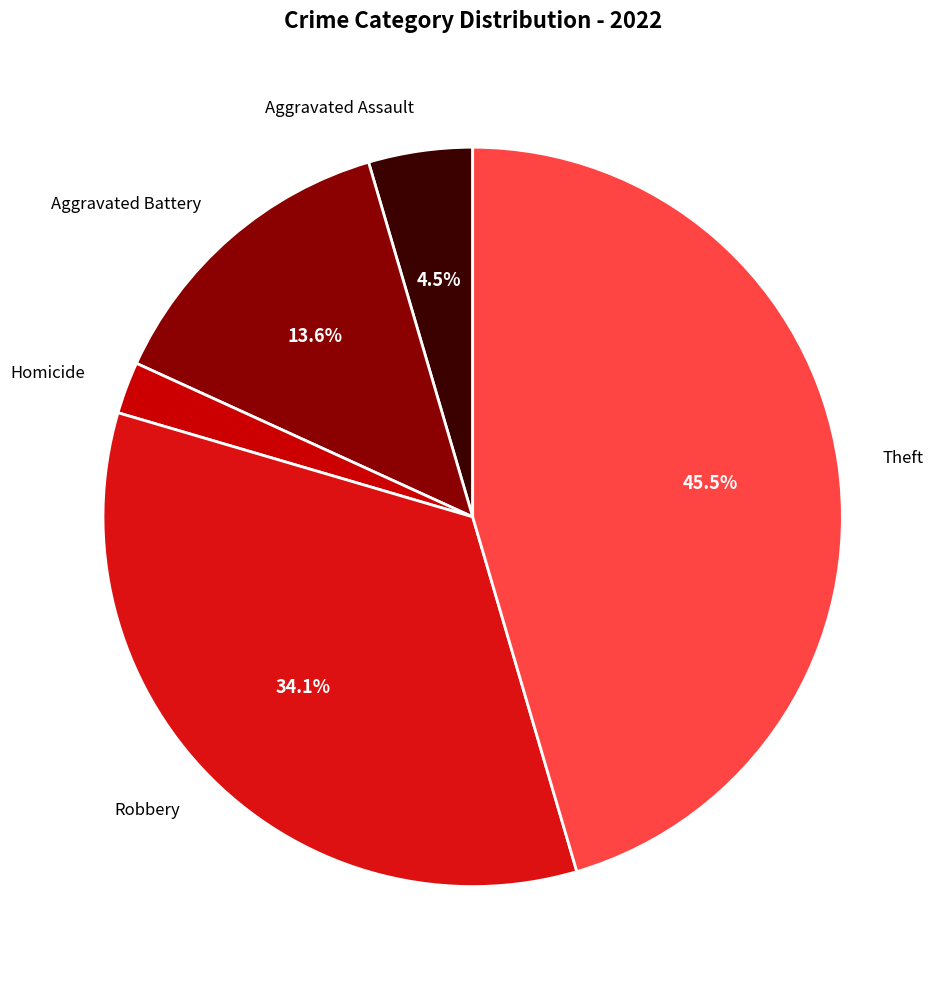

What portion of the pie excludes Robbery?

65.9%